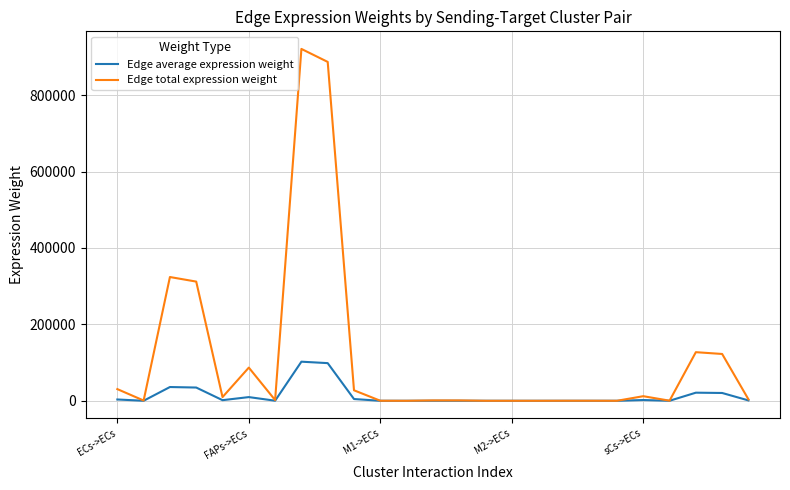

Which series has the largest range (max minus min)?

Edge total expression weight